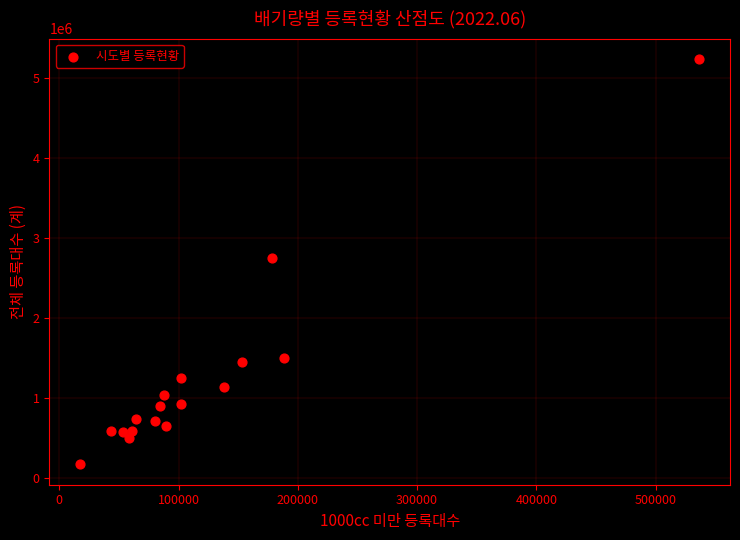

What is the range of X values (max minus min)?

518870